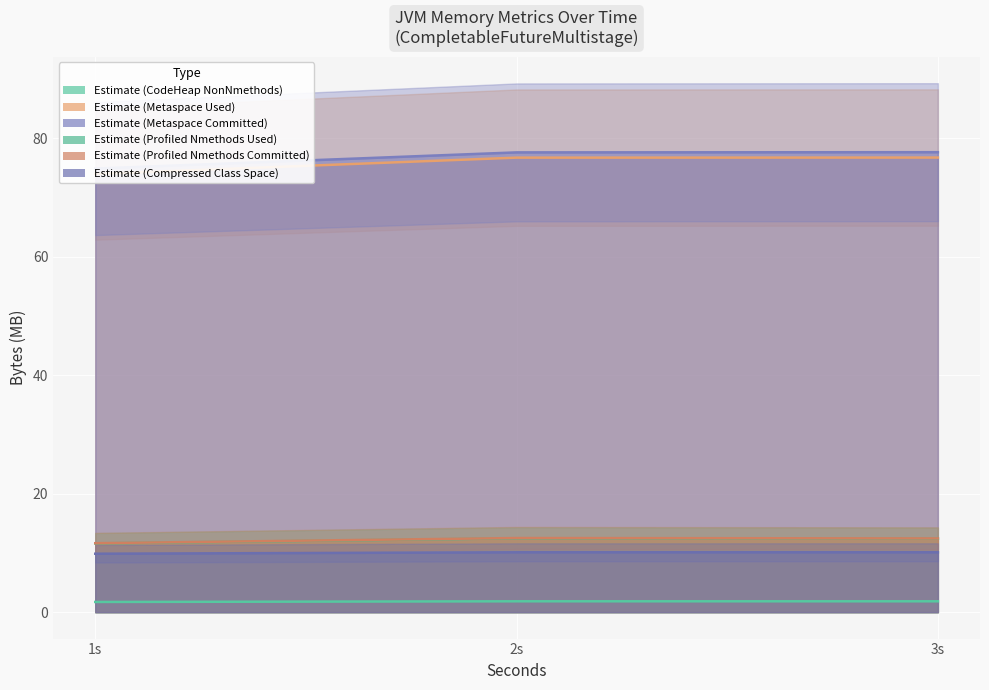

What is the minimum value shown in the chart?

1.7